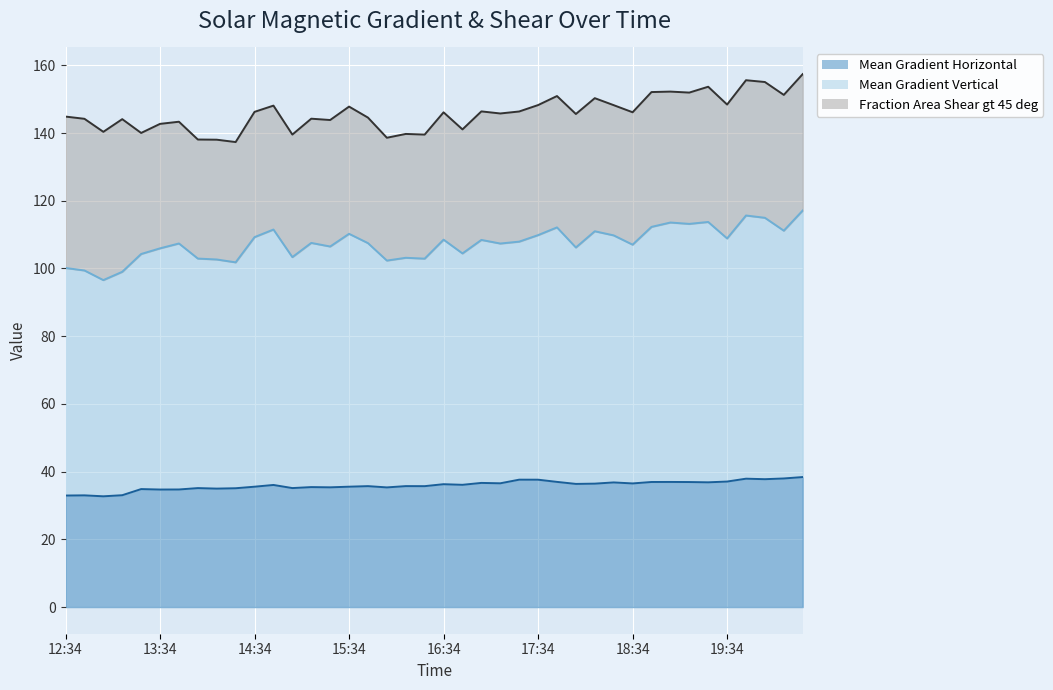

What is the difference between the maximum and minimum values in the Mean Gradient Vertical (line) series?

20.6